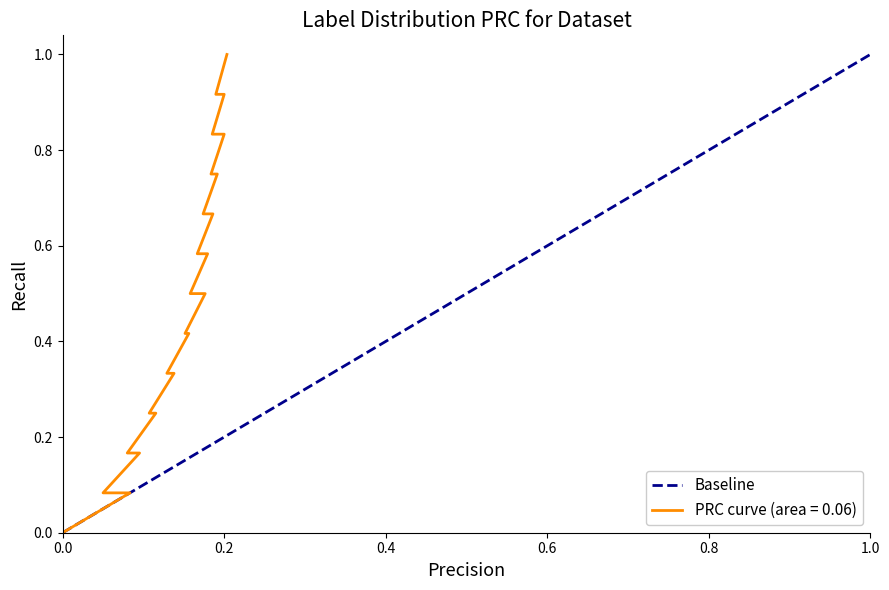

What is the difference between the values at 1.0 and 0.0?

1